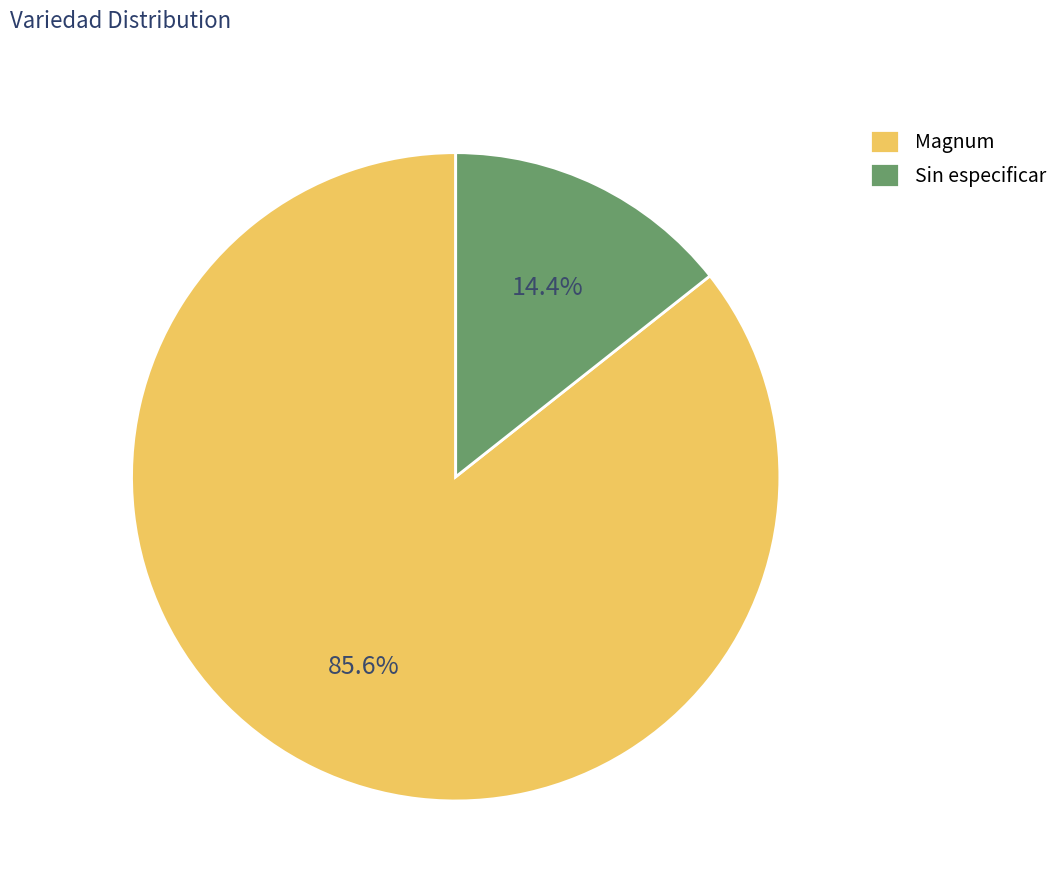

What percentage is the Sin especificar slice, to the nearest percent?

14%